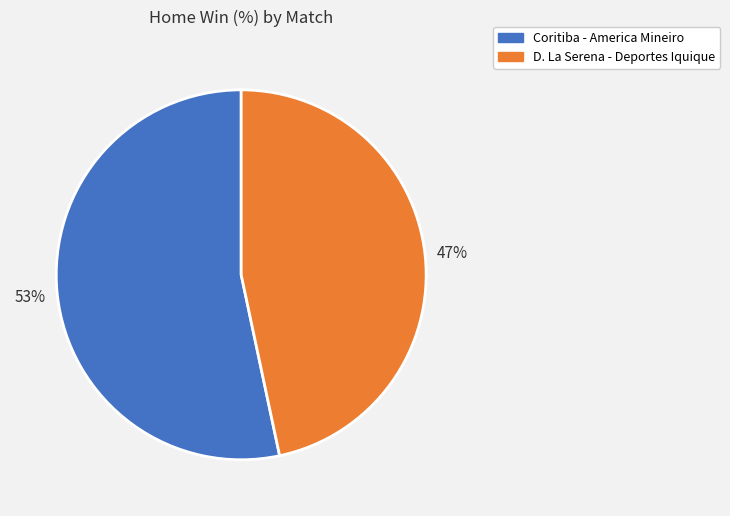

To the nearest percent, what portion does Coritiba - America Mineiro represent?

53%